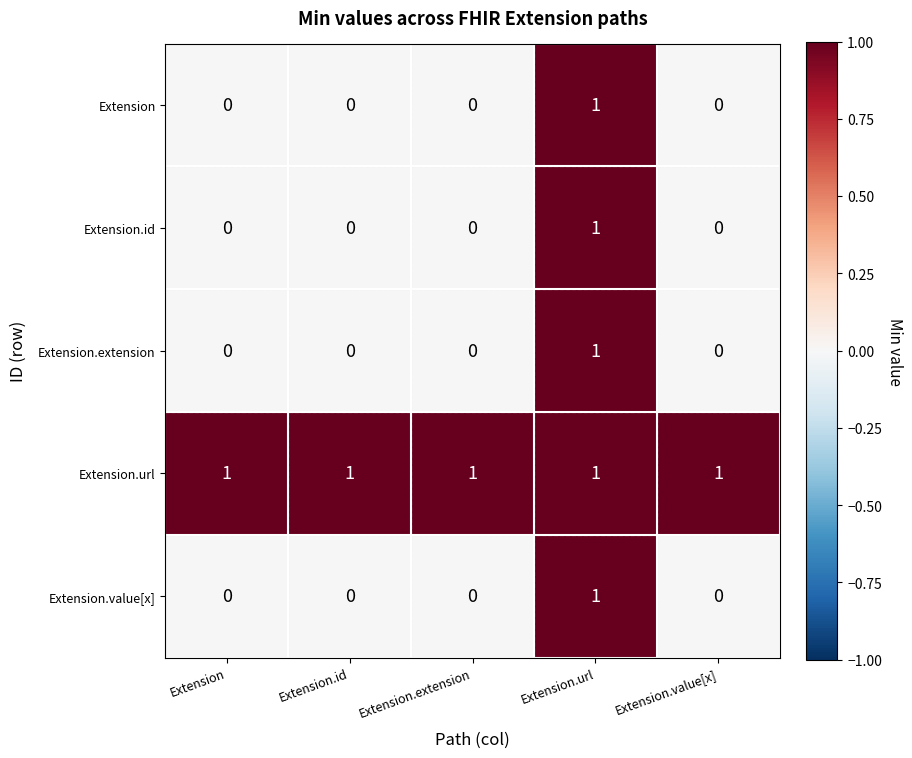

Which series has the largest total across all categories?

Extension.url